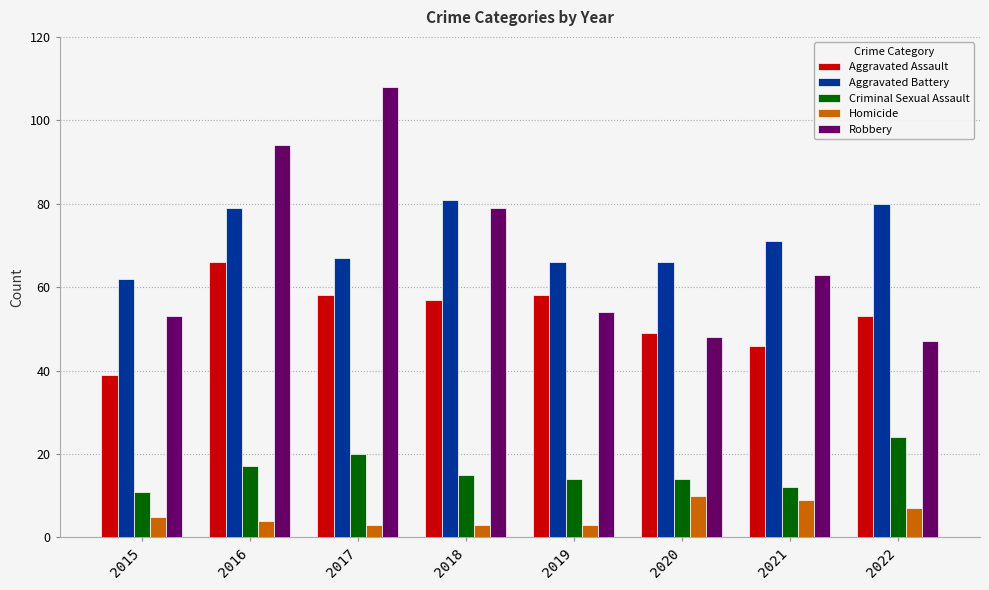

Reading left to right, extract all data points from this chart.

Aggravated Assault: 39	66	58	57	58	49	46	53
Aggravated Battery: 62	79	67	81	66	66	71	80
Criminal Sexual Assault: 11	17	20	15	14	14	12	24
Homicide: 5	4	3	3	3	10	9	7
Robbery: 53	94	108	79	54	48	63	47